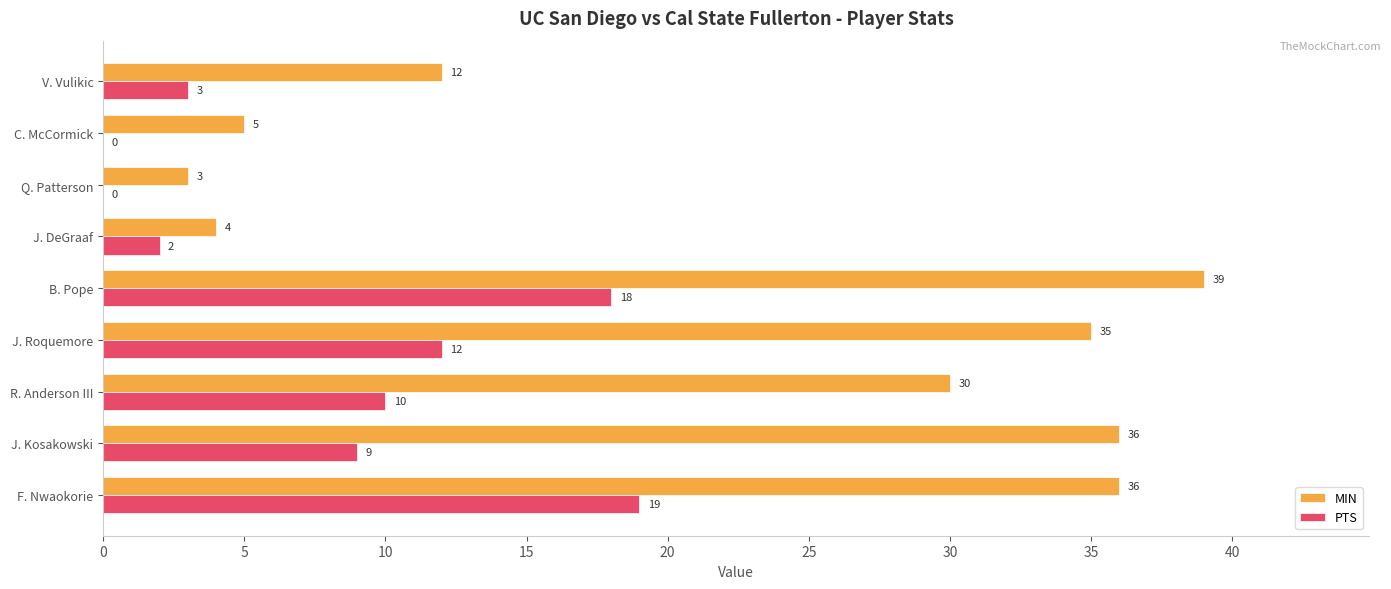

At which category does the chart reach its peak across all series?

B. Pope